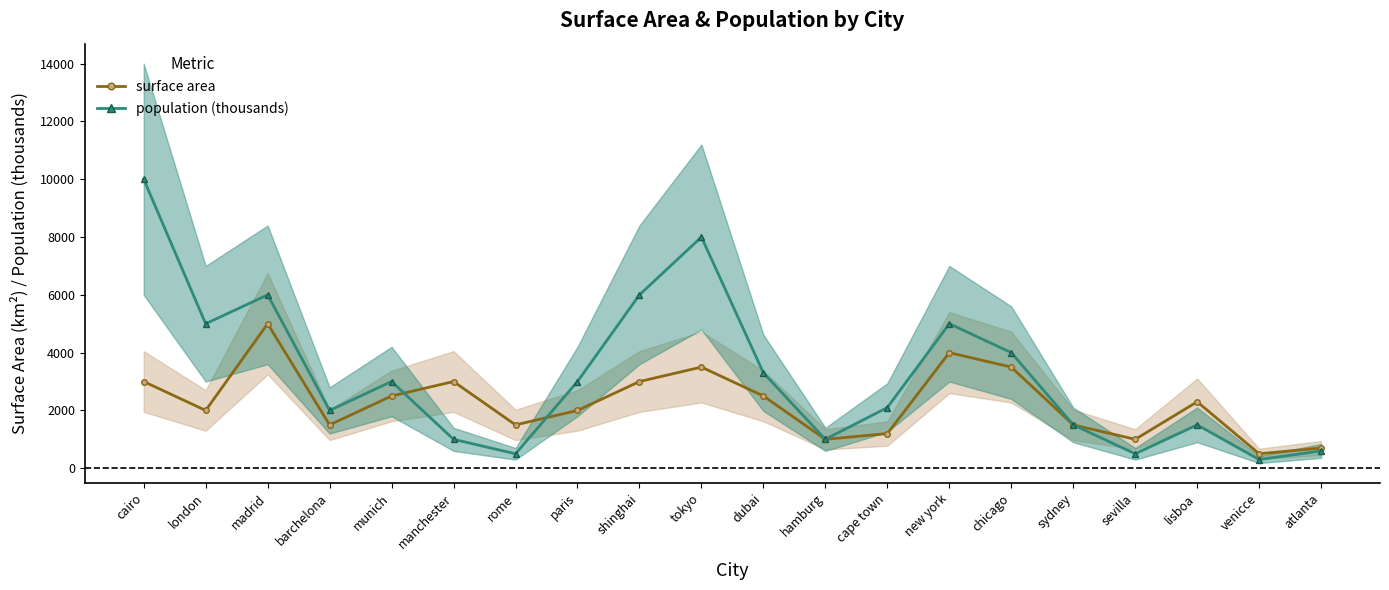

Count the number of data series in this chart.

2